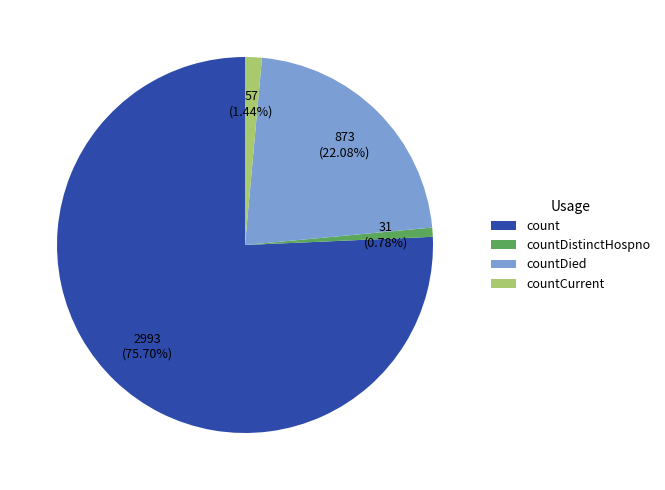

To the nearest percent, what portion does countDied represent?

22%